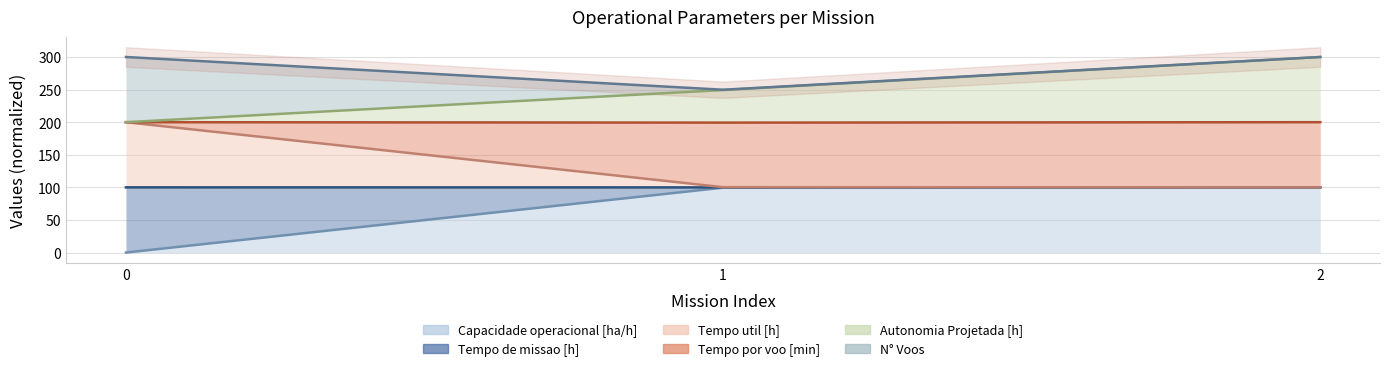

Rank the series by their average value, from lowest to highest.

Capacidade operacional [ha/h], Tempo de missao [h], Autonomia Projetada [h]